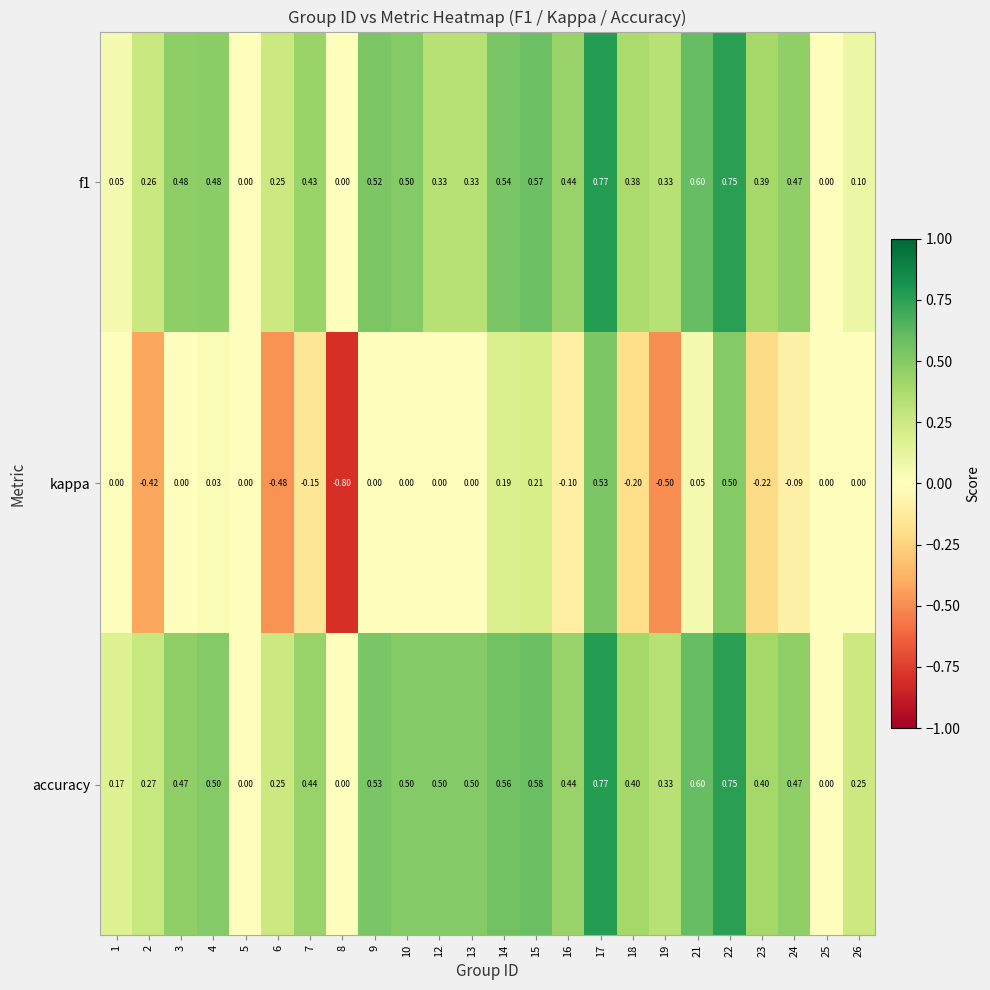

Is the value of accuracy at 3 greater than the value of f1 at 8?

Yes